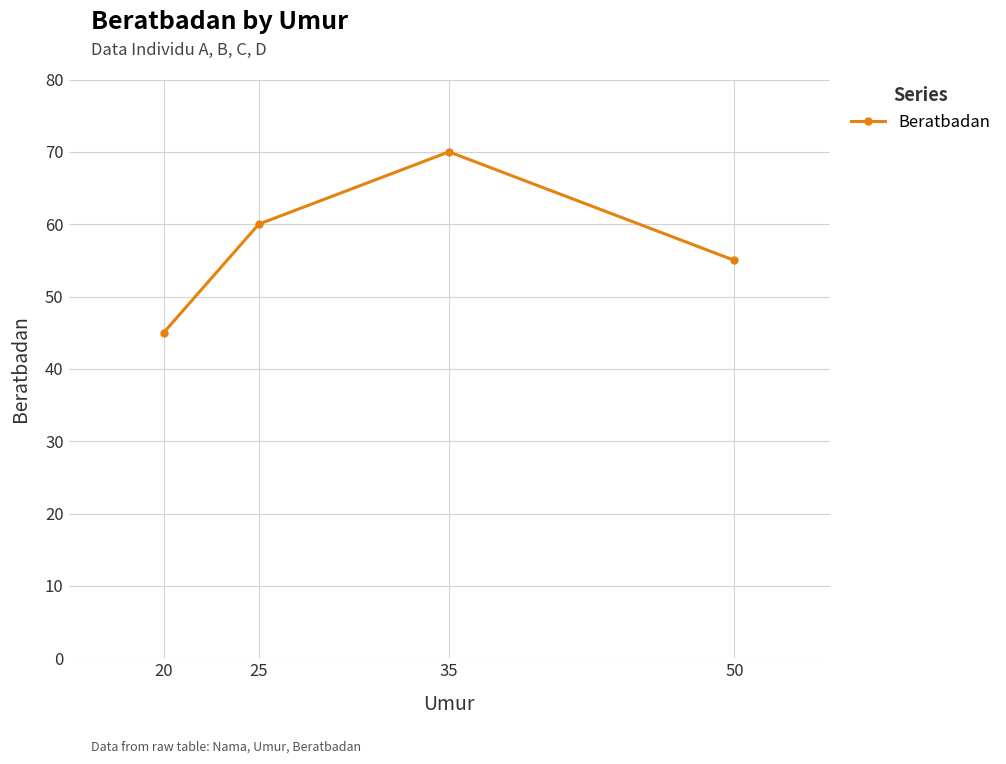

List the labels in order of value, largest first.

35, 25, 50, 20